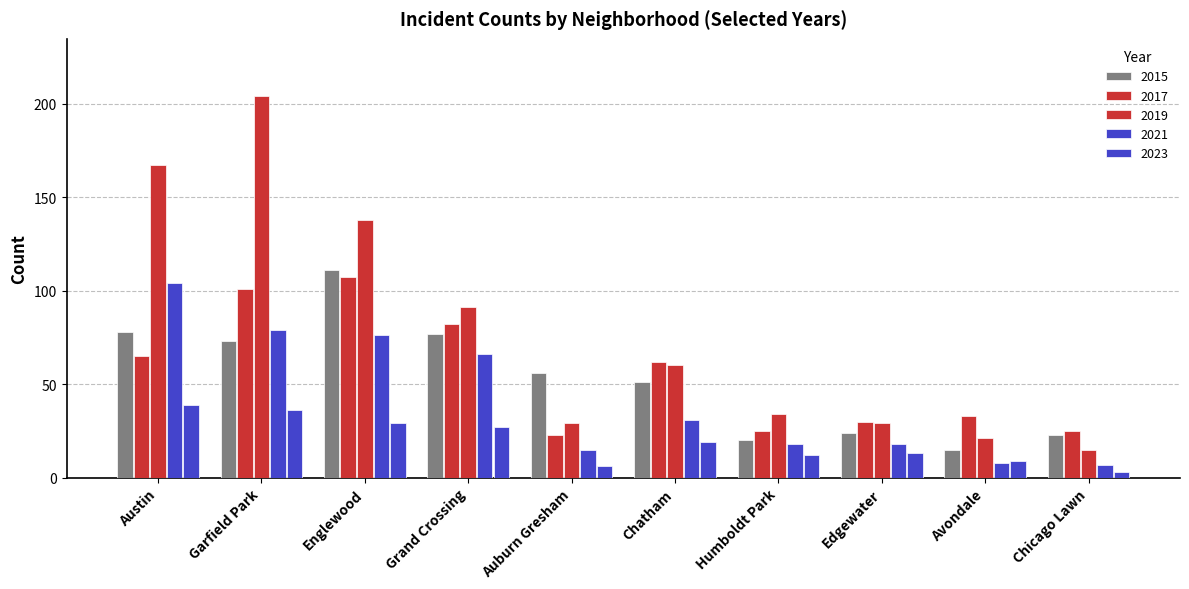

Which series has the largest range (max minus min)?

2019